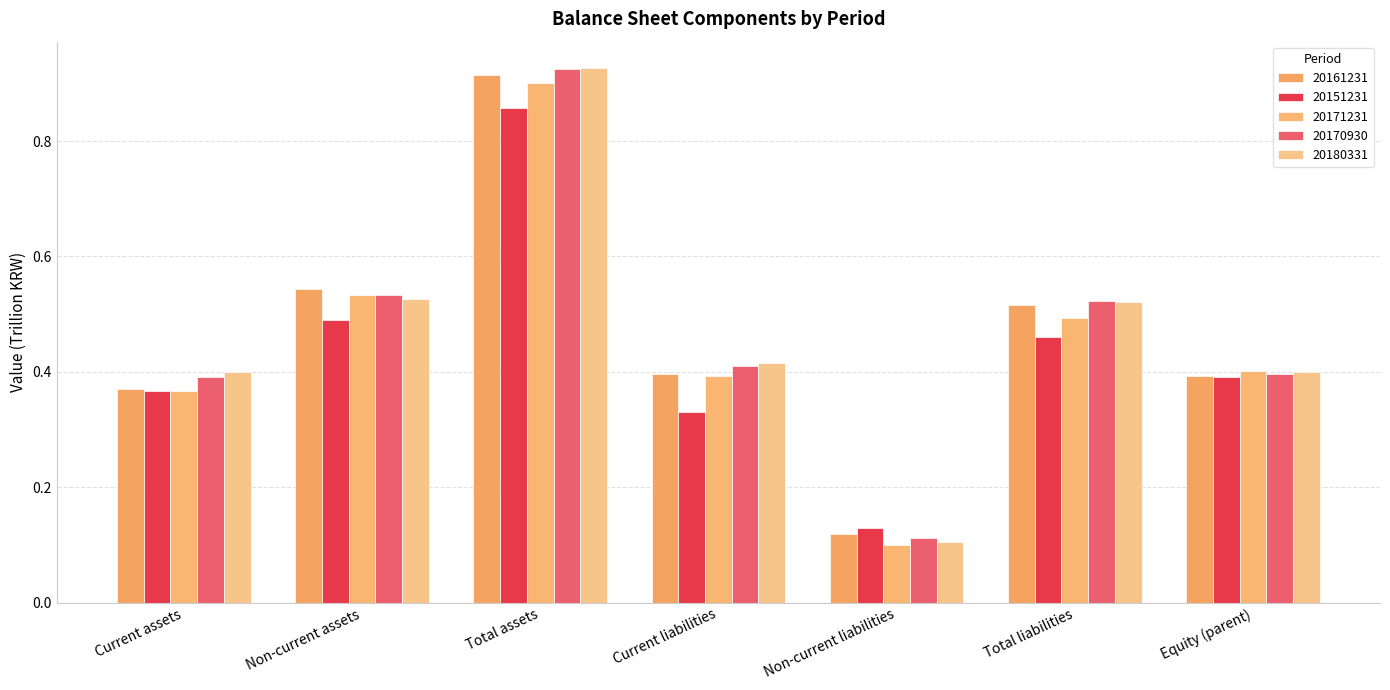

What is the sum of all 20171231 values?

3.2